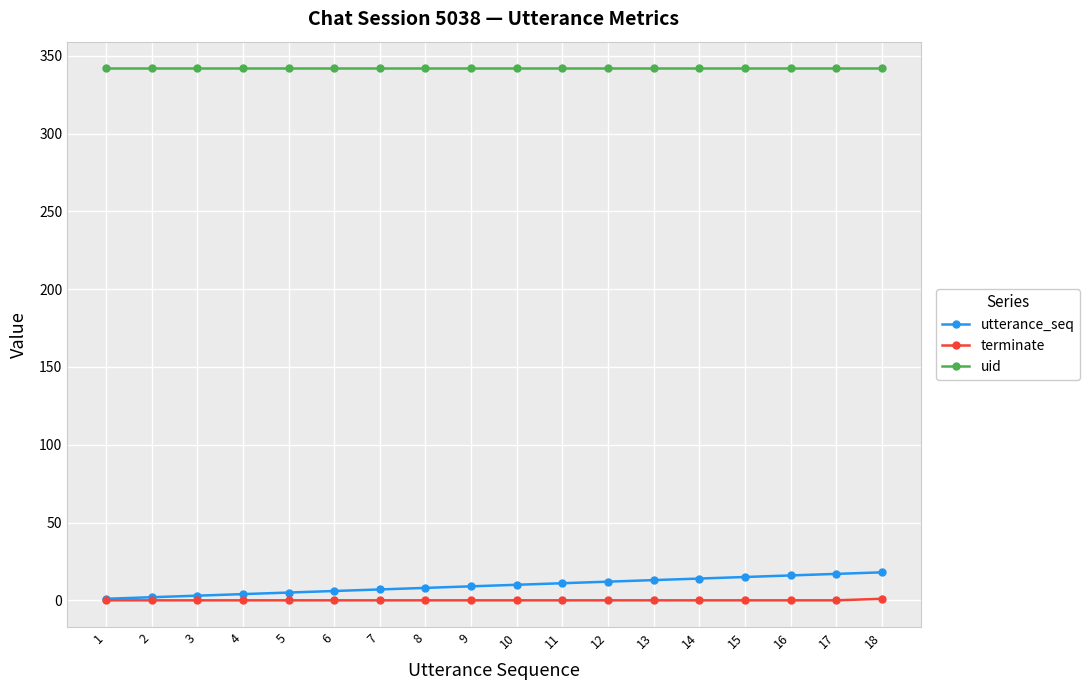

True or false: utterance_seq and uid intersect in this chart.

False